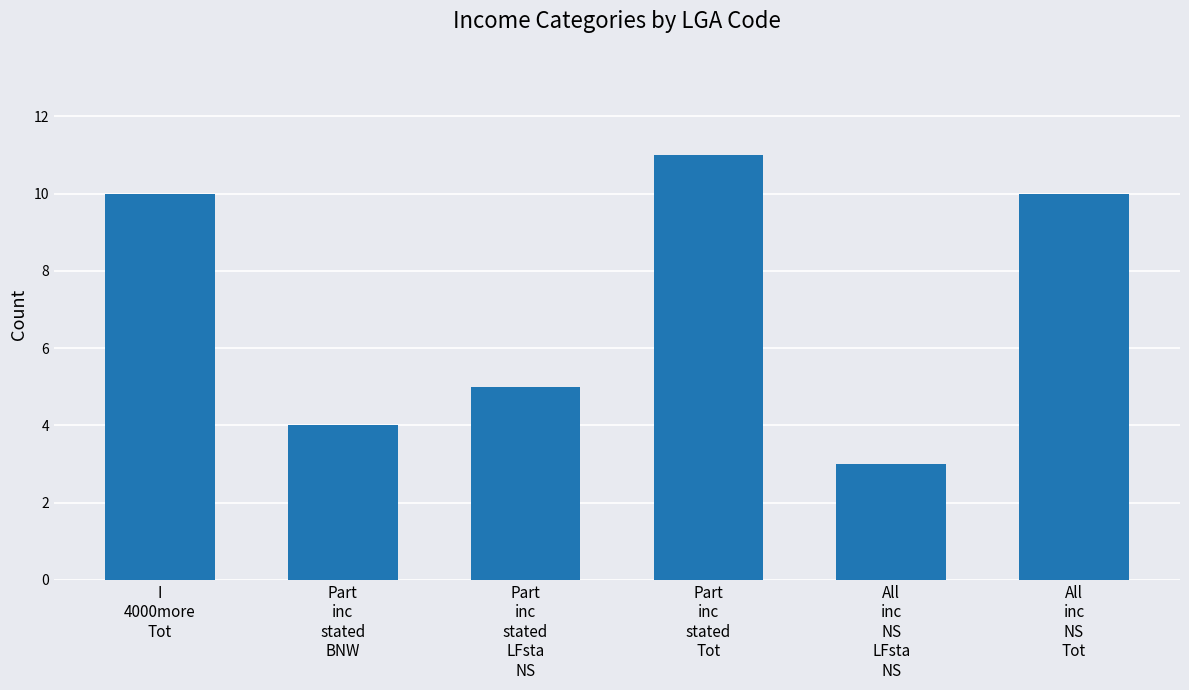

What is the minimum value shown in the chart?

3